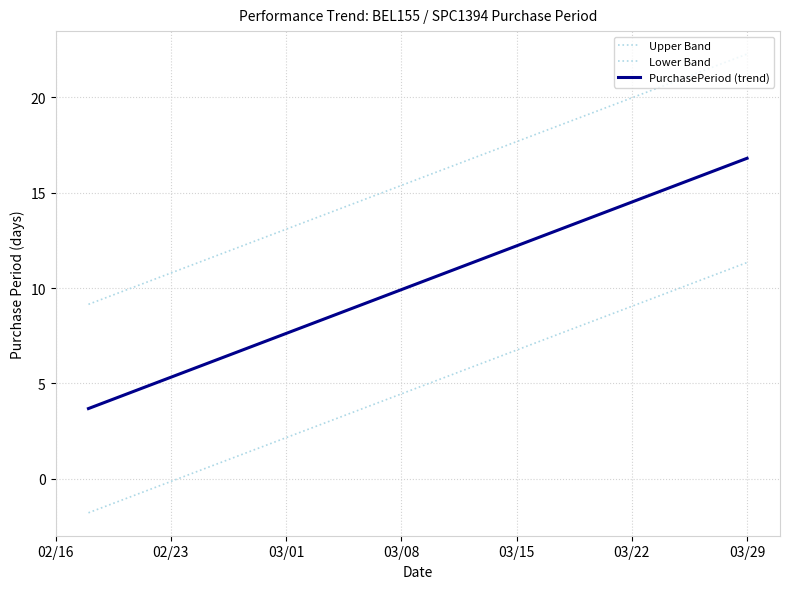

How many lines are shown in the chart?

3